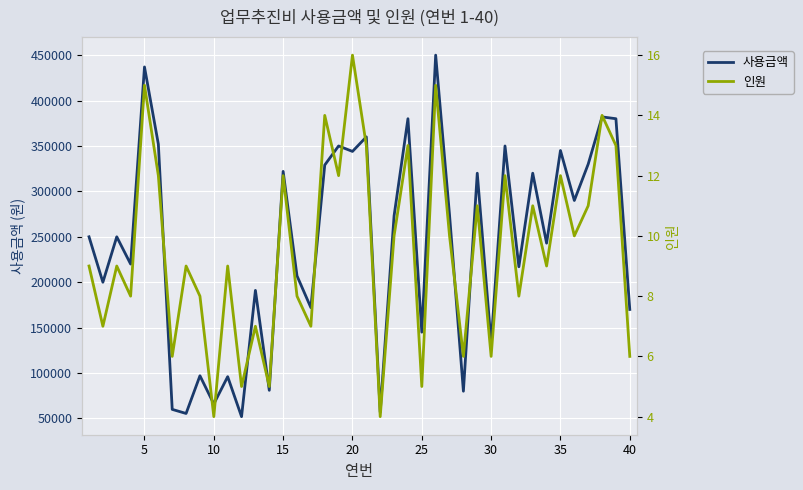

What is the sum of all 인원 values?

381